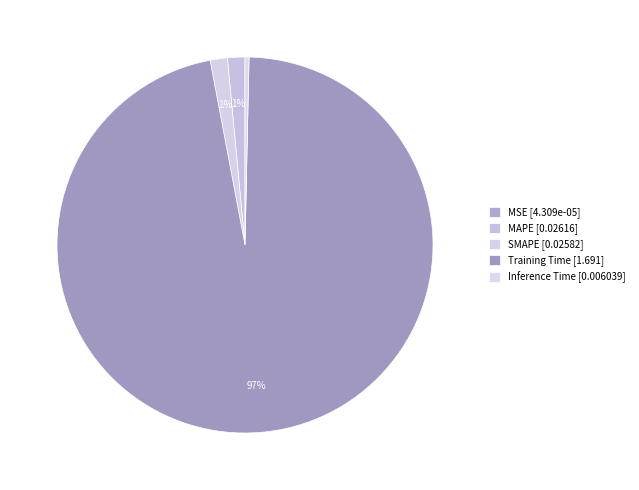

Is it true that SMAPE is 11% of the pie?

False